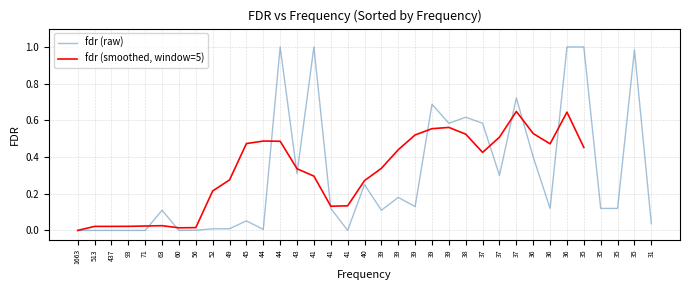

What is the average value?

0.3